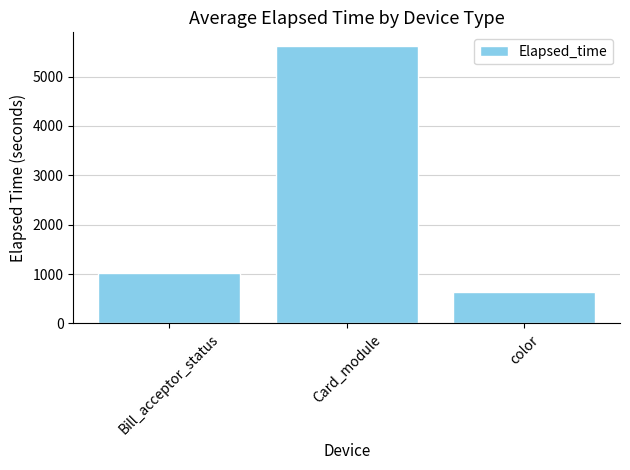

Reading left to right, list all the values displayed in this chart.

1020.0	5614.8	645.1